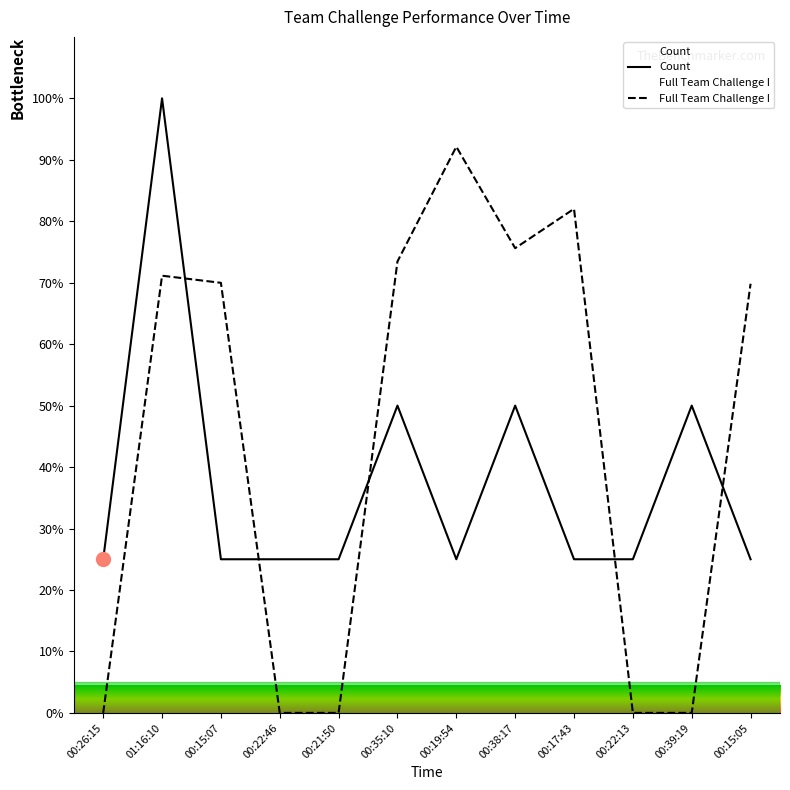

Reading left to right, transcribe all the data shown in this chart.

Count: 25.0	100.0	25.0	25.0	25.0	50.0	25.0	50.0	25.0	25.0	50.0	25.0
Full Team Challenge I: 0.0	71.1	70.0	0.0	0.0	73.5	92.1	75.6	82.0	0.0	0.0	69.8